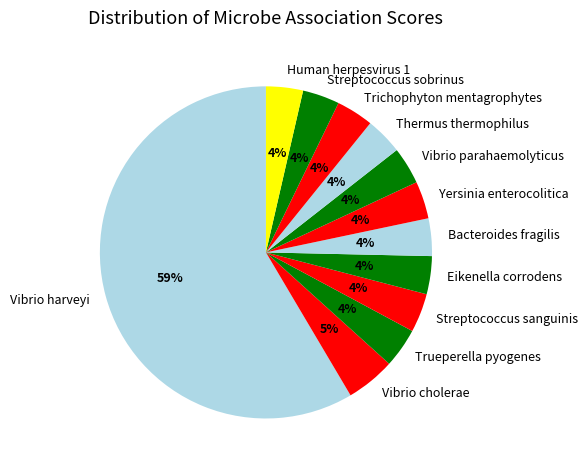

Combined, do Thermus thermophilus and Trichophyton mentagrophytes account for over 50%?

No